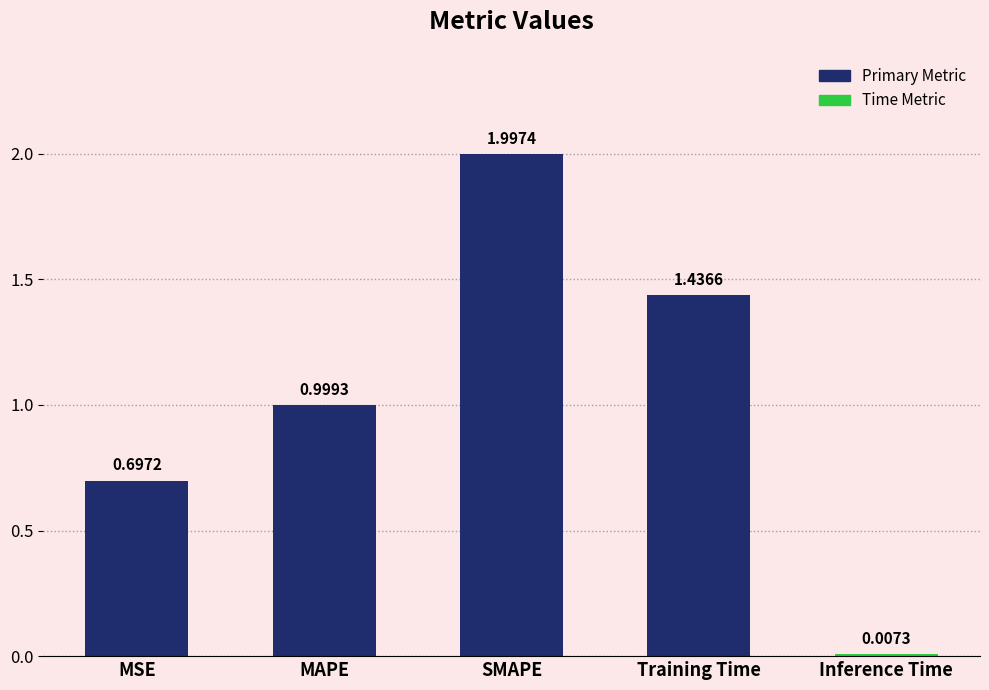

What is the greatest value displayed?

2.0